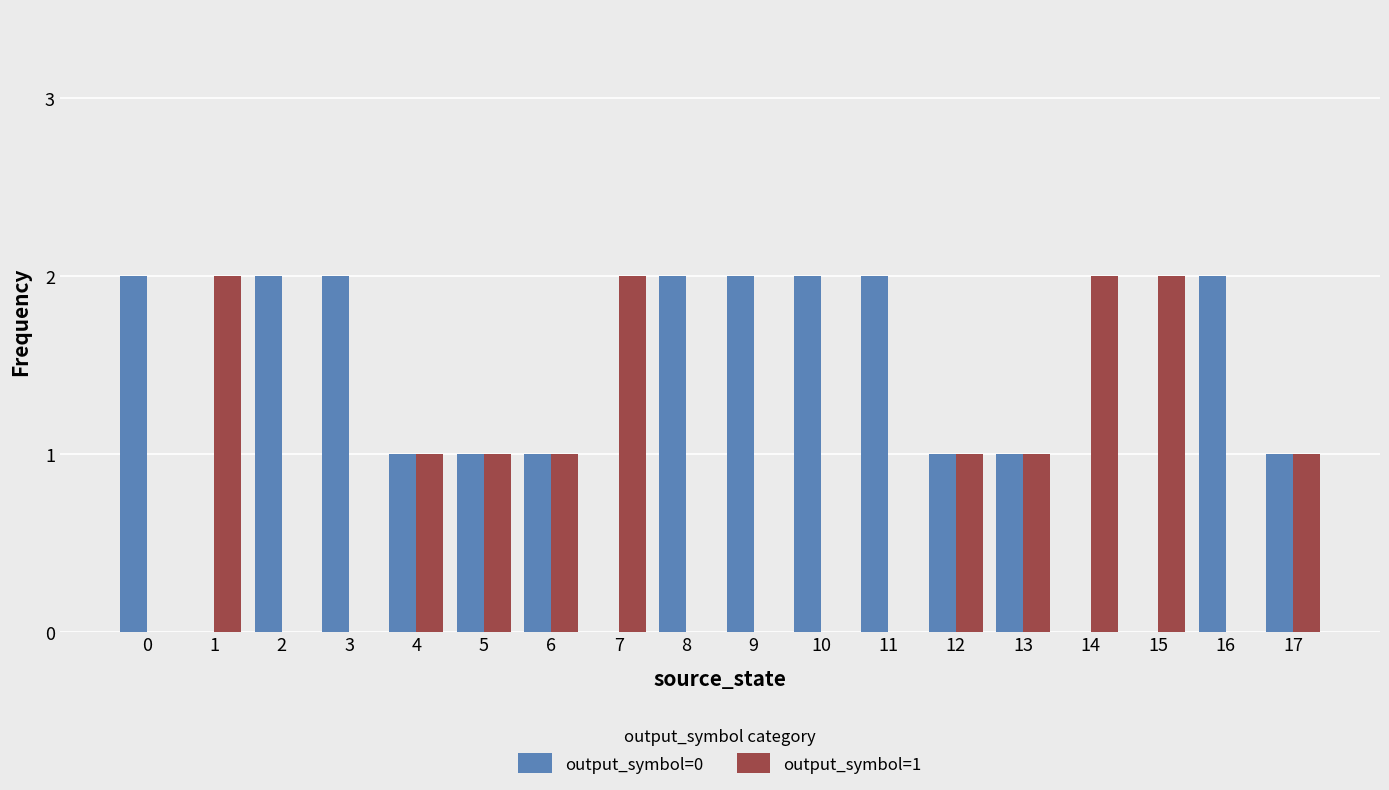

Is the value of output_symbol=0 at 10 greater than the value of output_symbol=1 at 0?

Yes